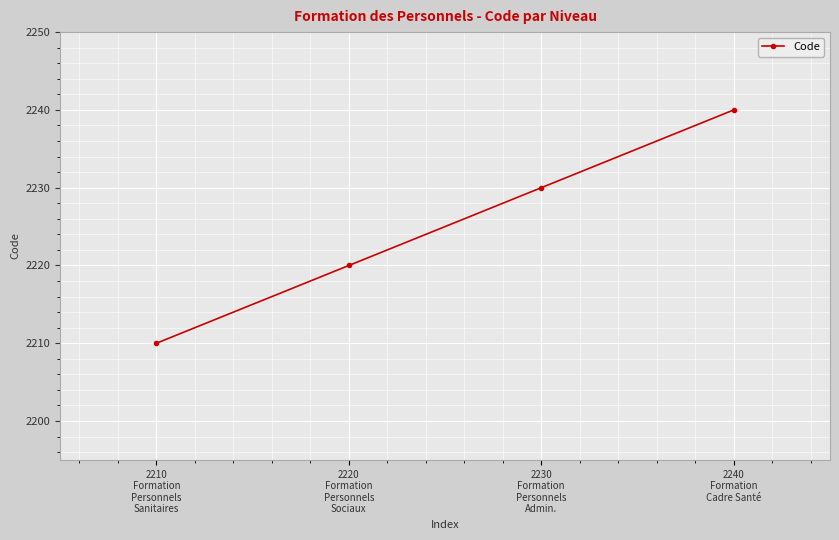

Is it true that the value at 2220
Formation
Personnels
Sociaux is 1485?

False